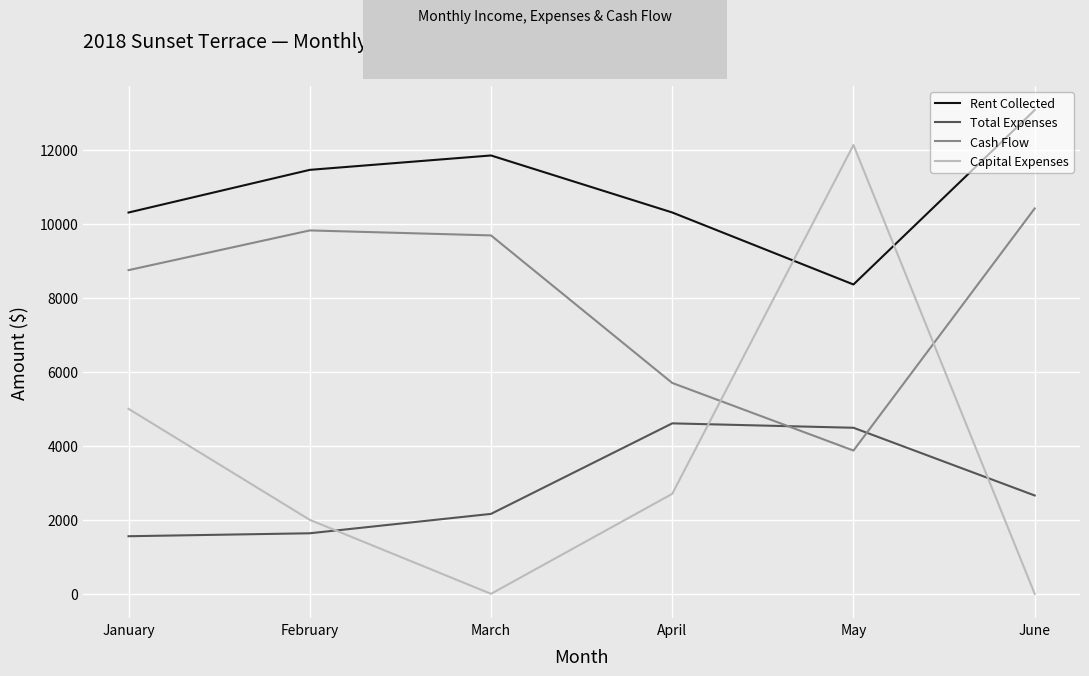

True or false: Capital Expenses has more than 2 interior local peaks.

False